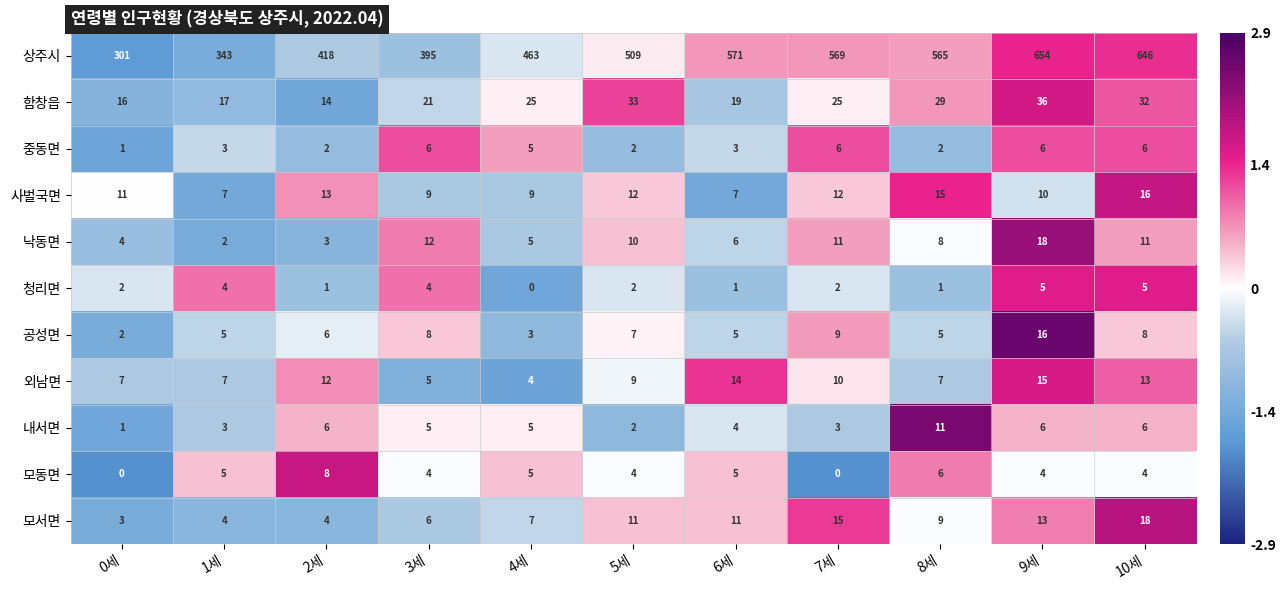

Which category has the highest value across all series?

9세